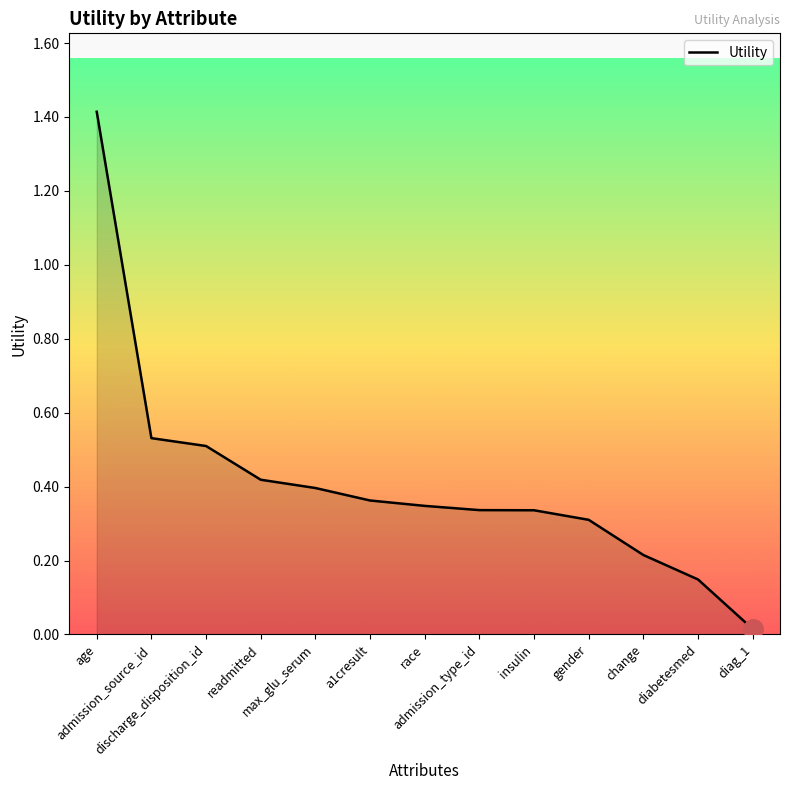

Between diabetesmed and race, which is larger?

race